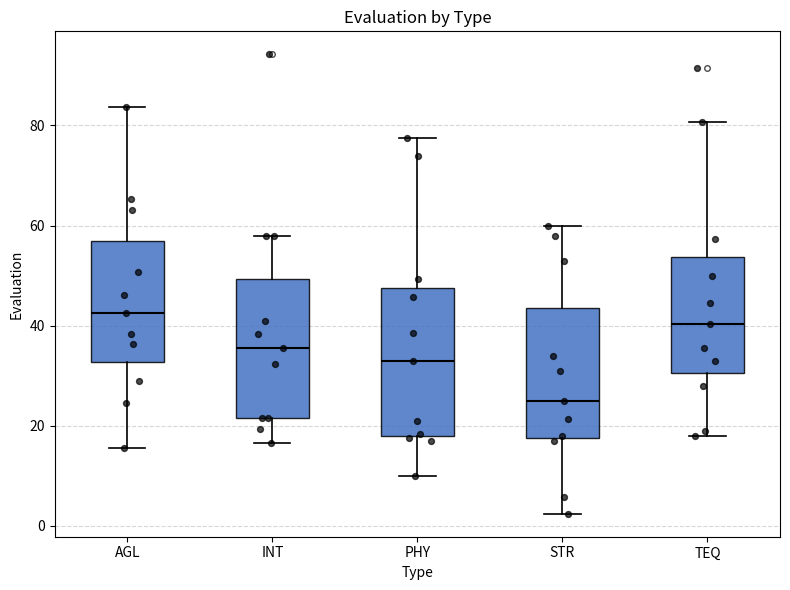

Which box's median line is the lowest?

STR